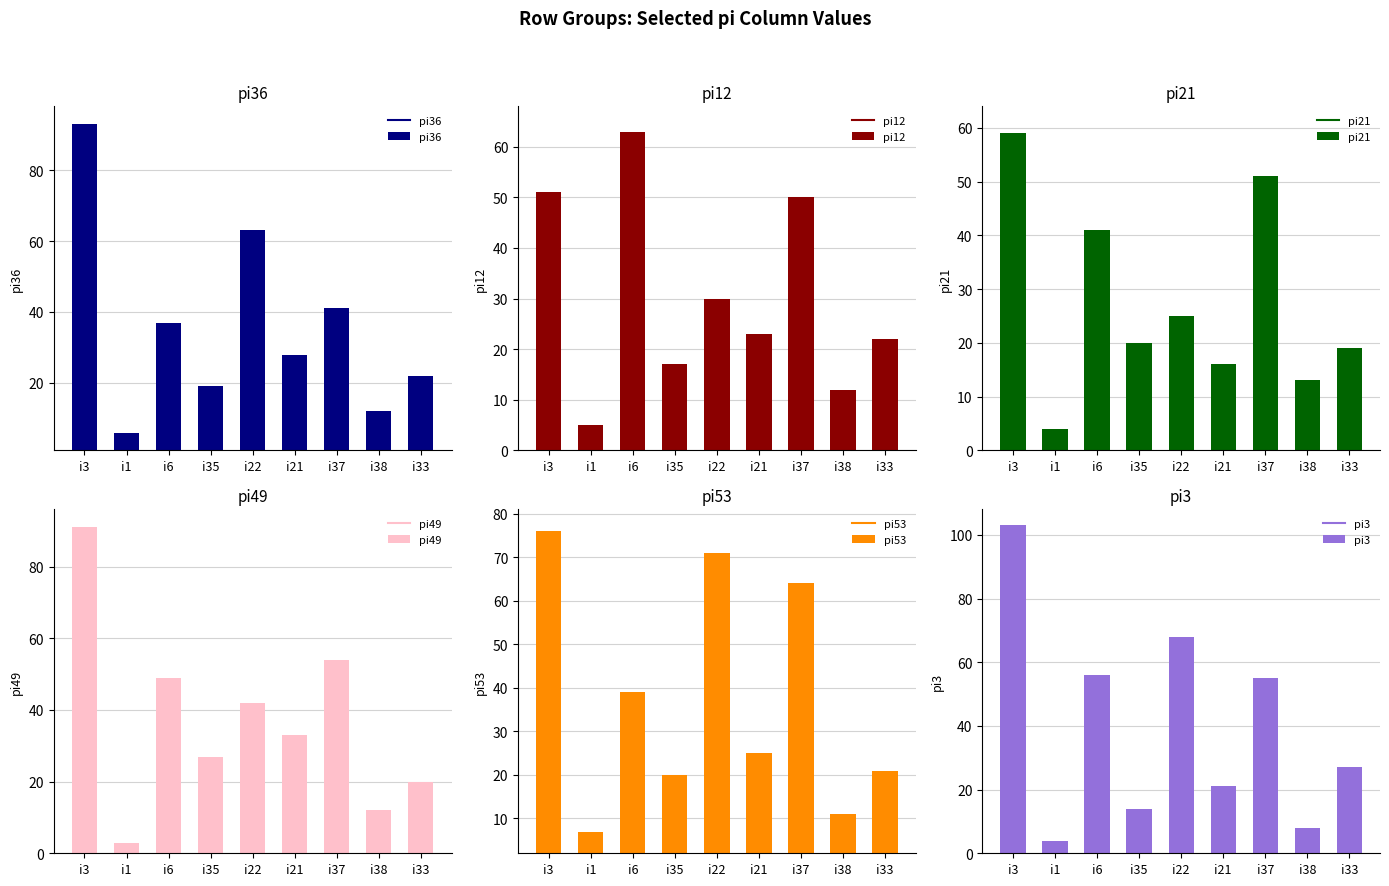

Reading right to left, list all the values displayed in this chart.

pi36: i33=22	i38=12	i37=41	i21=28	i22=63	i35=19	i6=37	i1=6	i3=93
pi12: i33=22	i38=12	i37=50	i21=23	i22=30	i35=17	i6=63	i1=5	i3=51
pi21: i33=19	i38=13	i37=51	i21=16	i22=25	i35=20	i6=41	i1=4	i3=59
pi49: i33=20	i38=12	i37=54	i21=33	i22=42	i35=27	i6=49	i1=3	i3=91
pi53: i33=21	i38=11	i37=64	i21=25	i22=71	i35=20	i6=39	i1=7	i3=76
pi3: i33=27	i38=8	i37=55	i21=21	i22=68	i35=14	i6=56	i1=4	i3=103